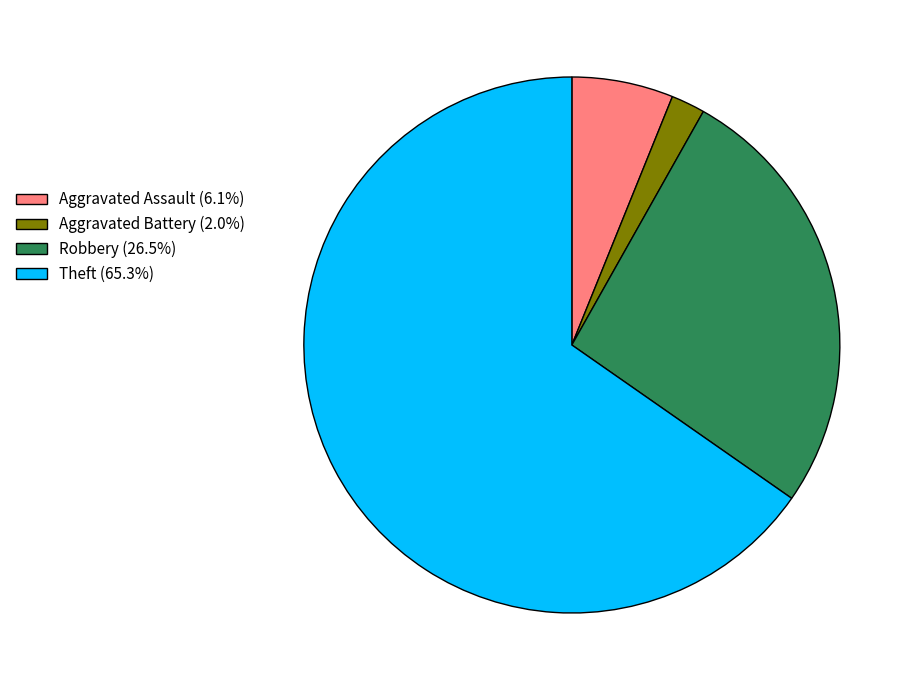

Does Aggravated Battery account for over 50% of the chart?

No